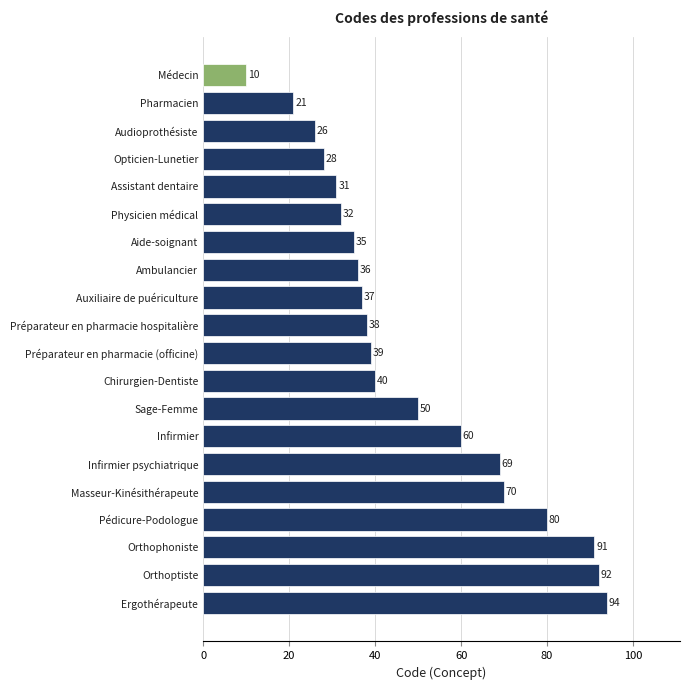

Between Infirmier psychiatrique and Pharmacien, which is larger?

Infirmier psychiatrique